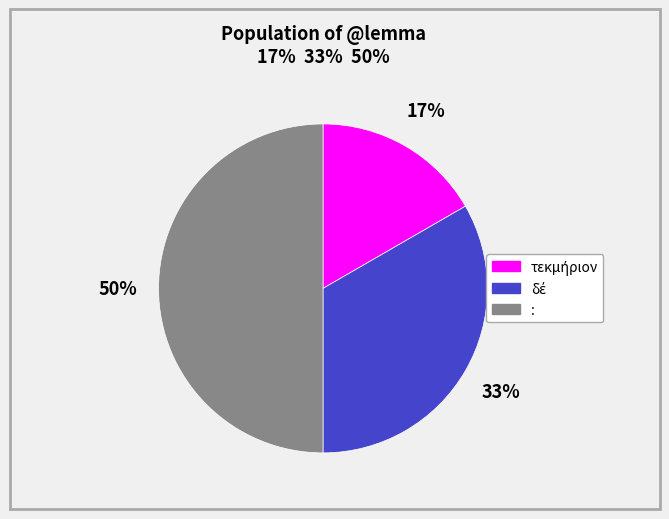

How many segments does this pie chart have?

3